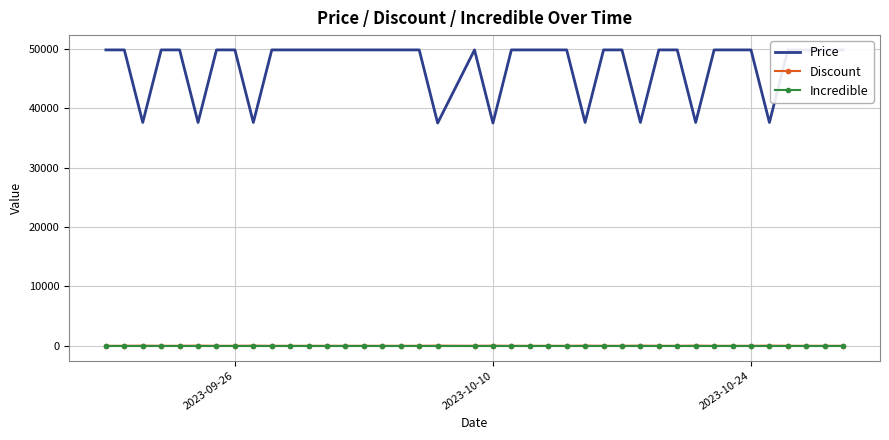

True or false: Discount has more than 1 interior local peaks.

True